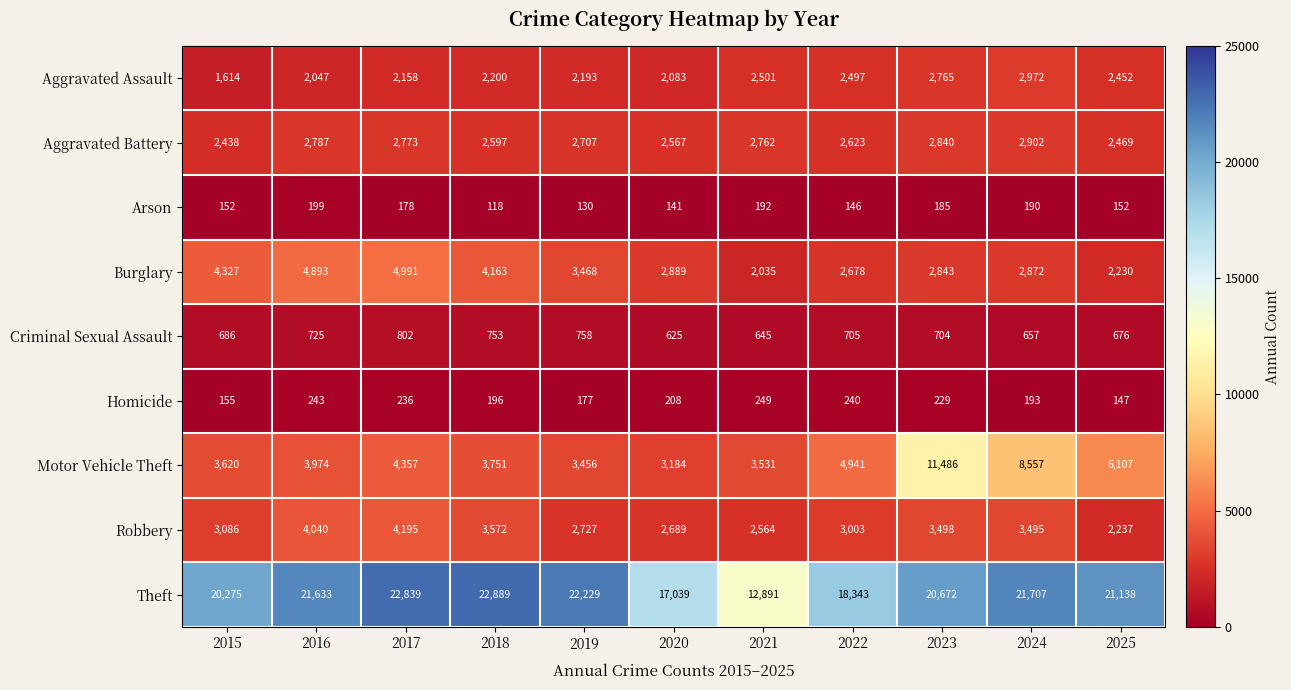

What is the difference between the second highest and minimum values in the Burglary series?

2858